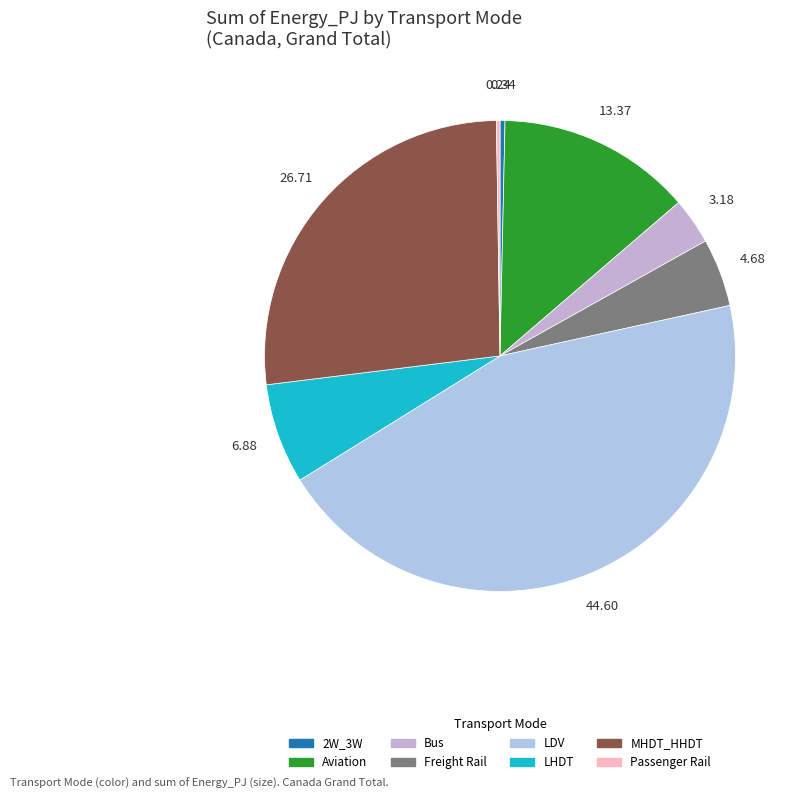

To the nearest percent, what is the difference between the largest and smallest slice percentages?

44%